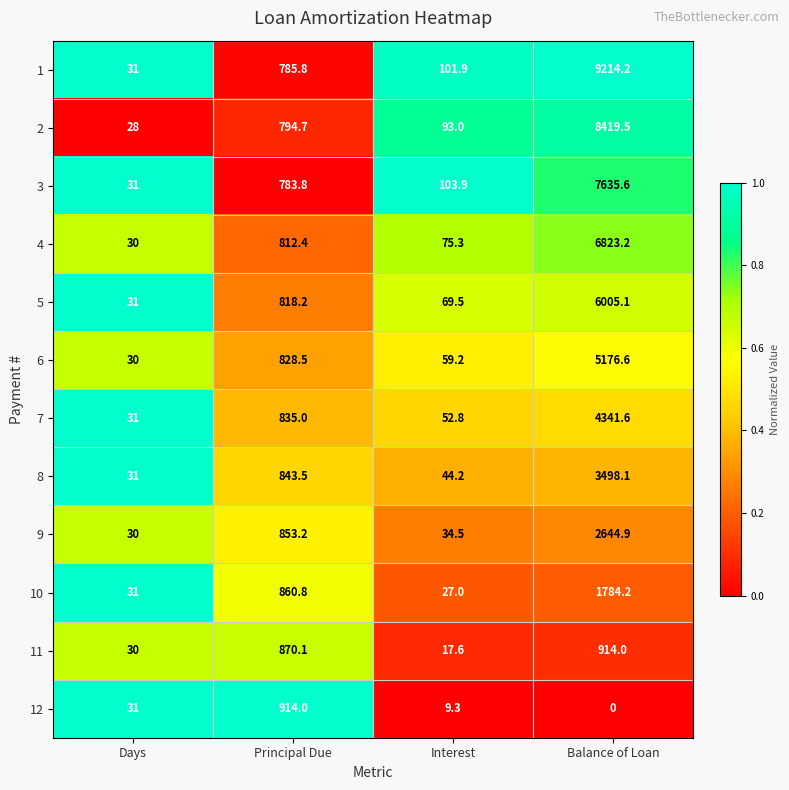

What is the sum of all 3 values?

8554.3